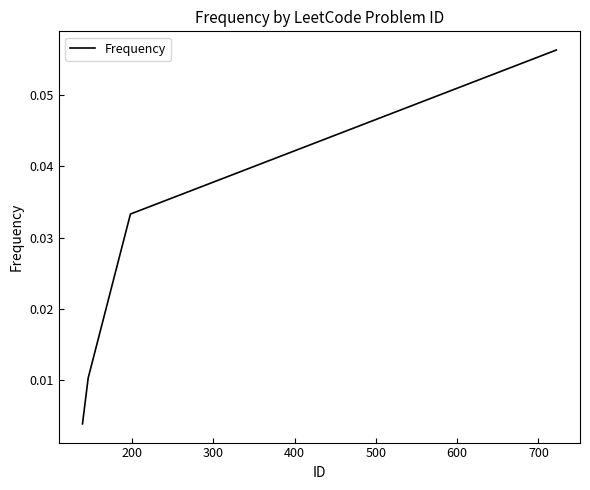

The chart shows a value of 0.1 at 100. True or false?

False